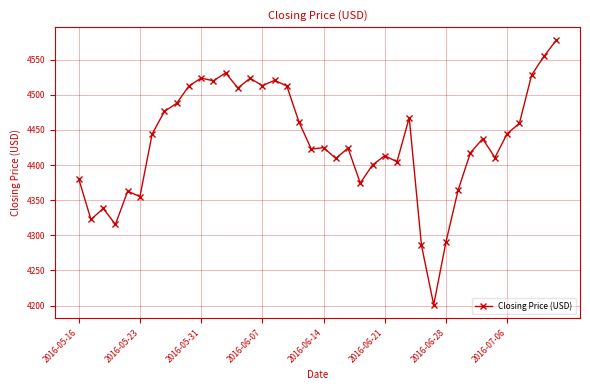

What is the value of the 13th point from the left?

4531.4